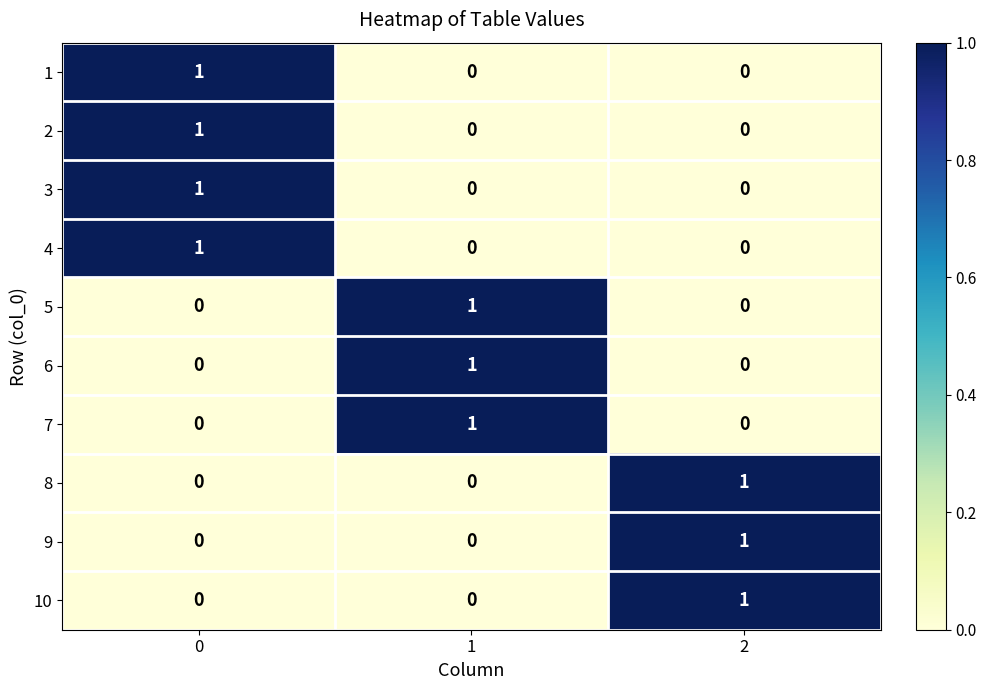

Is it true that 6 equals 1 at 1?

True